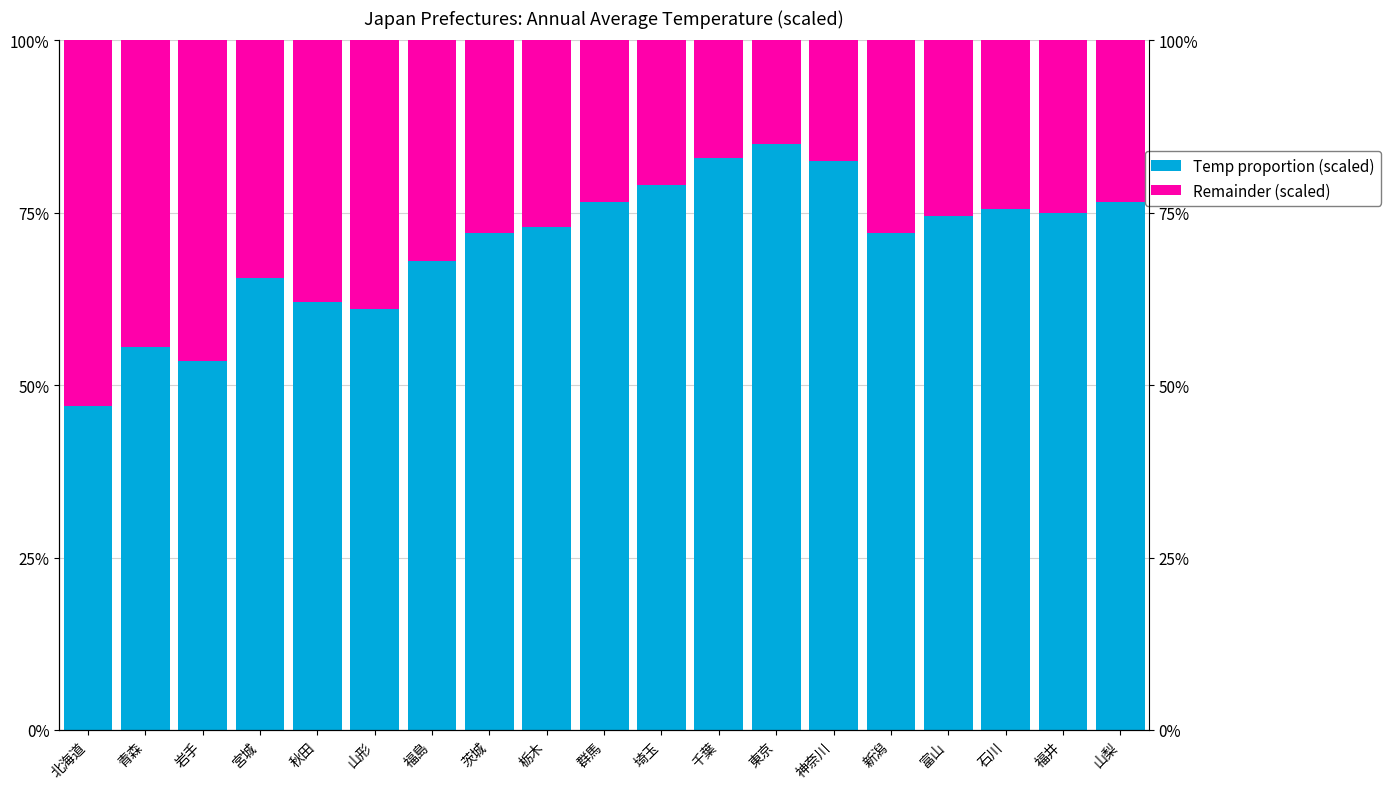

What position from the left is 千葉?

12